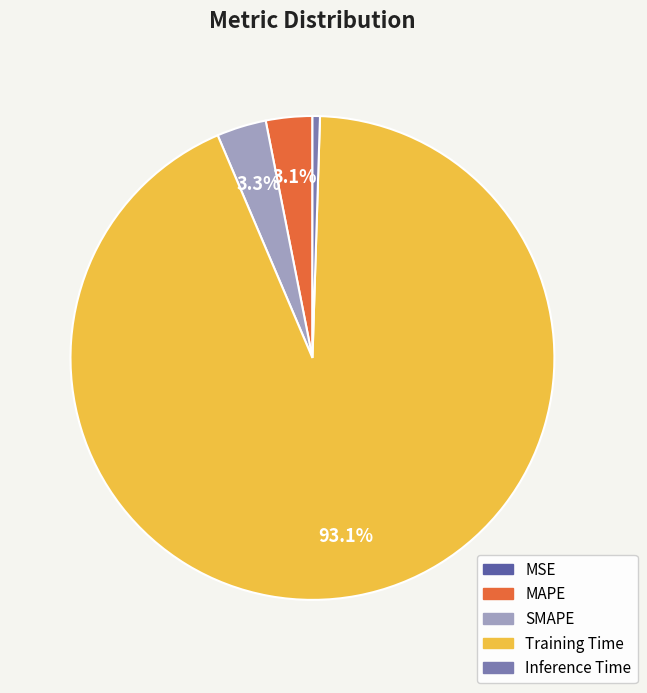

To the nearest percent, what is the combined percentage of SMAPE and Training Time?

96%